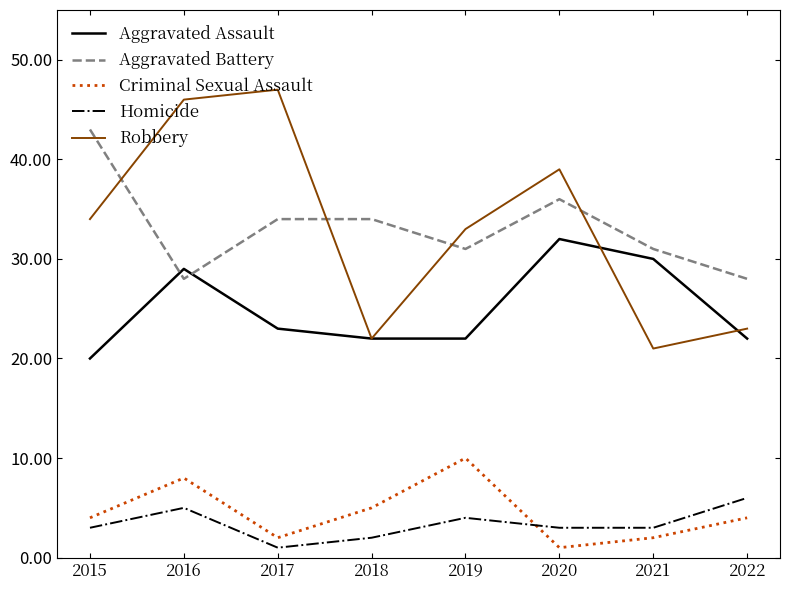

What are all the series names shown in the legend?

Aggravated Assault, Aggravated Battery, Criminal Sexual Assault, Homicide, Robbery